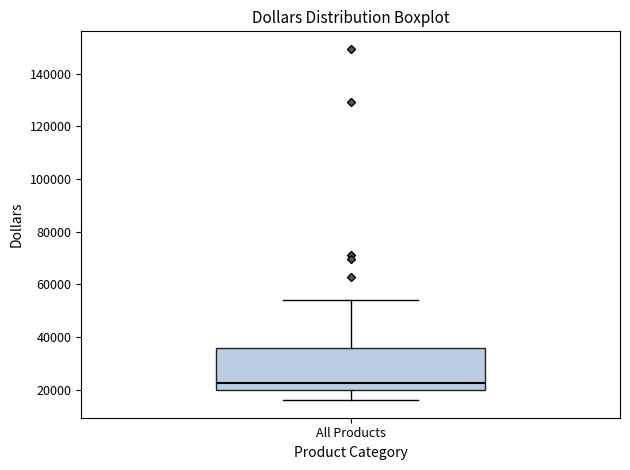

Read this box plot against the y-axis: the position of the median line, the range covered by the box, and the ends of both whiskers. The values are not printed on the chart, so give them approximately, as read against the axis.

median 22000, box 20000 to 36000, whiskers 16000 to 54000